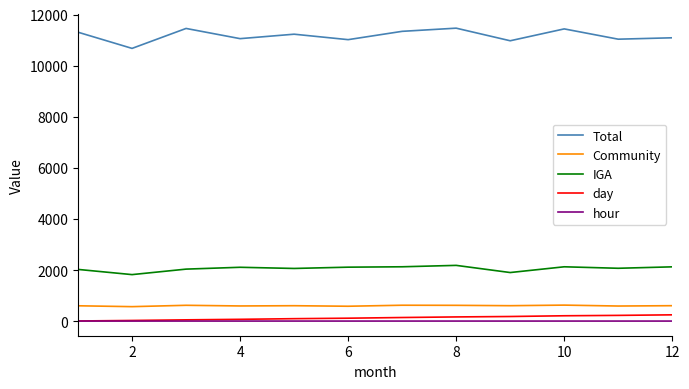

Which series has the widest spread of values?

Total